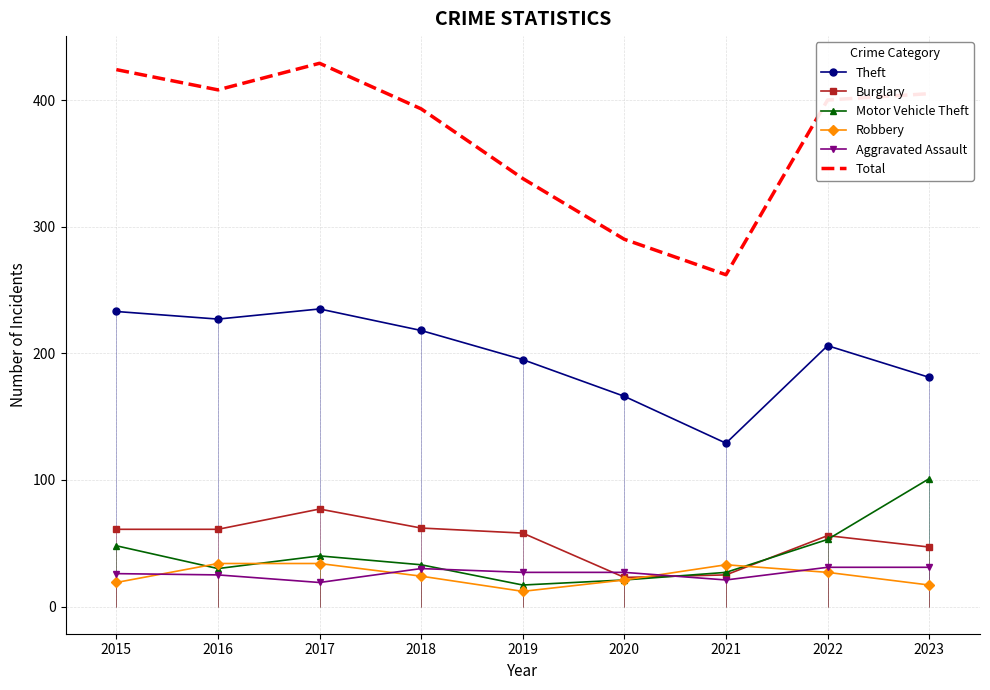

Is this an area chart (filled region under the line)?

No